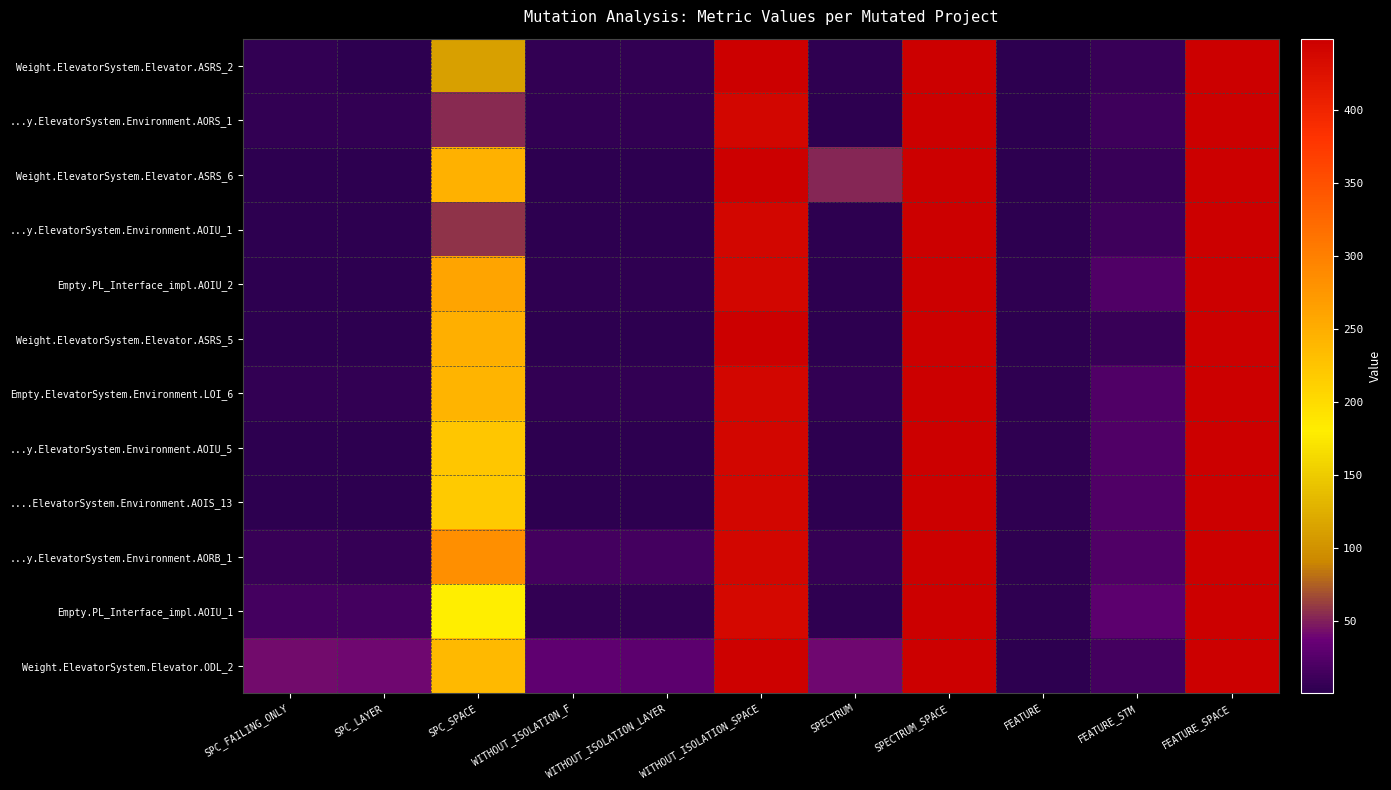

What is the total value across all series at SPECTRUM_SPACE?

5388